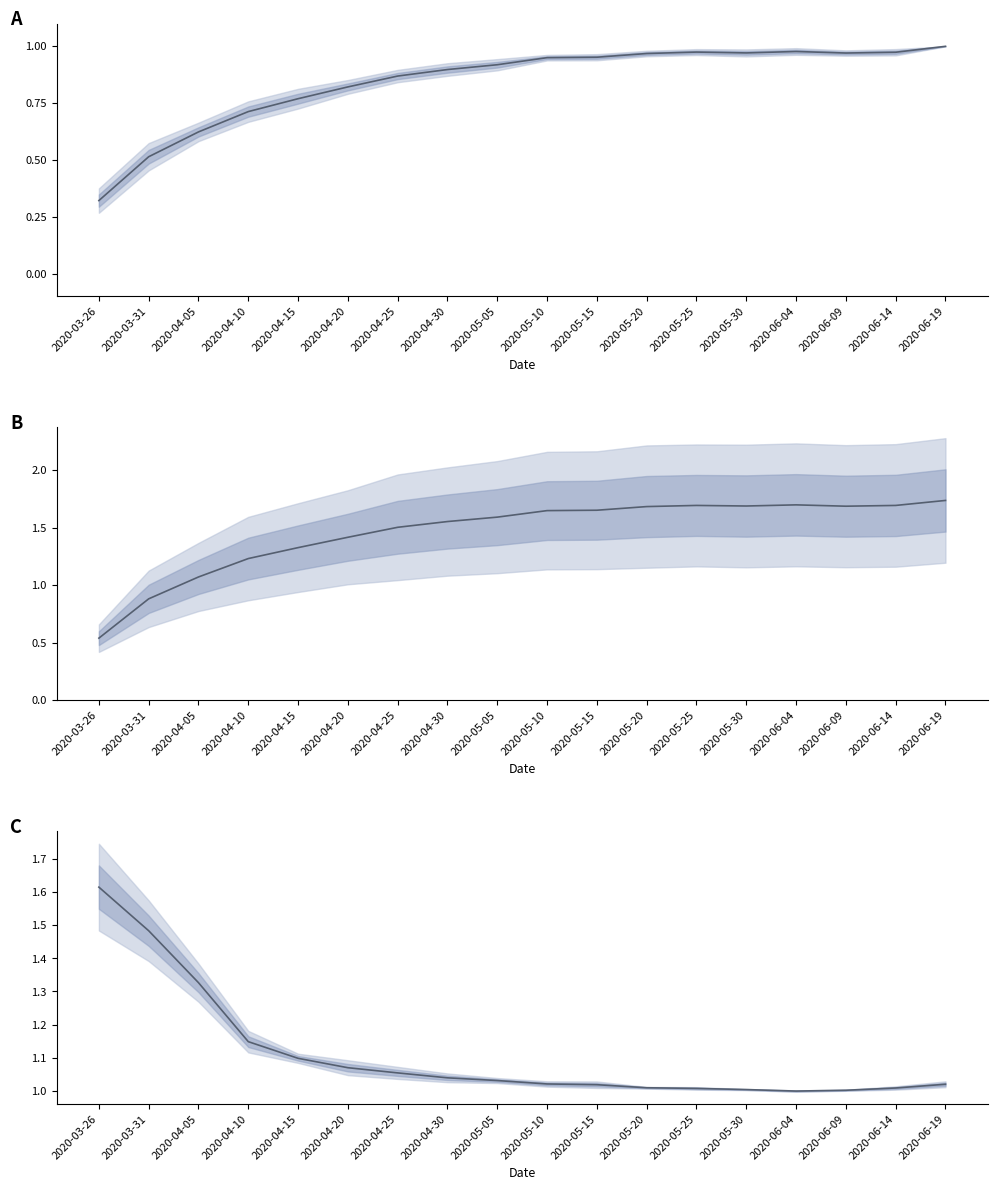

Reading left to right, list all the values displayed in this chart.

mean normalized: 2020-03-26=0.3	2020-03-31=0.5	2020-04-05=0.6	2020-04-10=0.7	2020-04-15=0.8	2020-04-20=0.8	2020-04-25=0.9	2020-04-30=0.9	2020-05-05=0.9	2020-05-10=1.0	2020-05-15=1.0	2020-05-20=1.0	2020-05-25=1.0	2020-05-30=1.0	2020-06-04=1.0	2020-06-09=1.0	2020-06-14=1.0	2020-06-19=1.0
mean cases/100: 2020-03-26=0.5	2020-03-31=0.9	2020-04-05=1.1	2020-04-10=1.2	2020-04-15=1.3	2020-04-20=1.4	2020-04-25=1.5	2020-04-30=1.6	2020-05-05=1.6	2020-05-10=1.6	2020-05-15=1.7	2020-05-20=1.7	2020-05-25=1.7	2020-05-30=1.7	2020-06-04=1.7	2020-06-09=1.7	2020-06-14=1.7	2020-06-19=1.7
mean growth ratio: 2020-03-26=1.6	2020-03-31=1.5	2020-04-05=1.3	2020-04-10=1.1	2020-04-15=1.1	2020-04-20=1.1	2020-04-25=1.1	2020-04-30=1.0	2020-05-05=1.0	2020-05-10=1.0	2020-05-15=1.0	2020-05-20=1.0	2020-05-25=1.0	2020-05-30=1.0	2020-06-04=1.0	2020-06-09=1.0	2020-06-14=1.0	2020-06-19=1.0